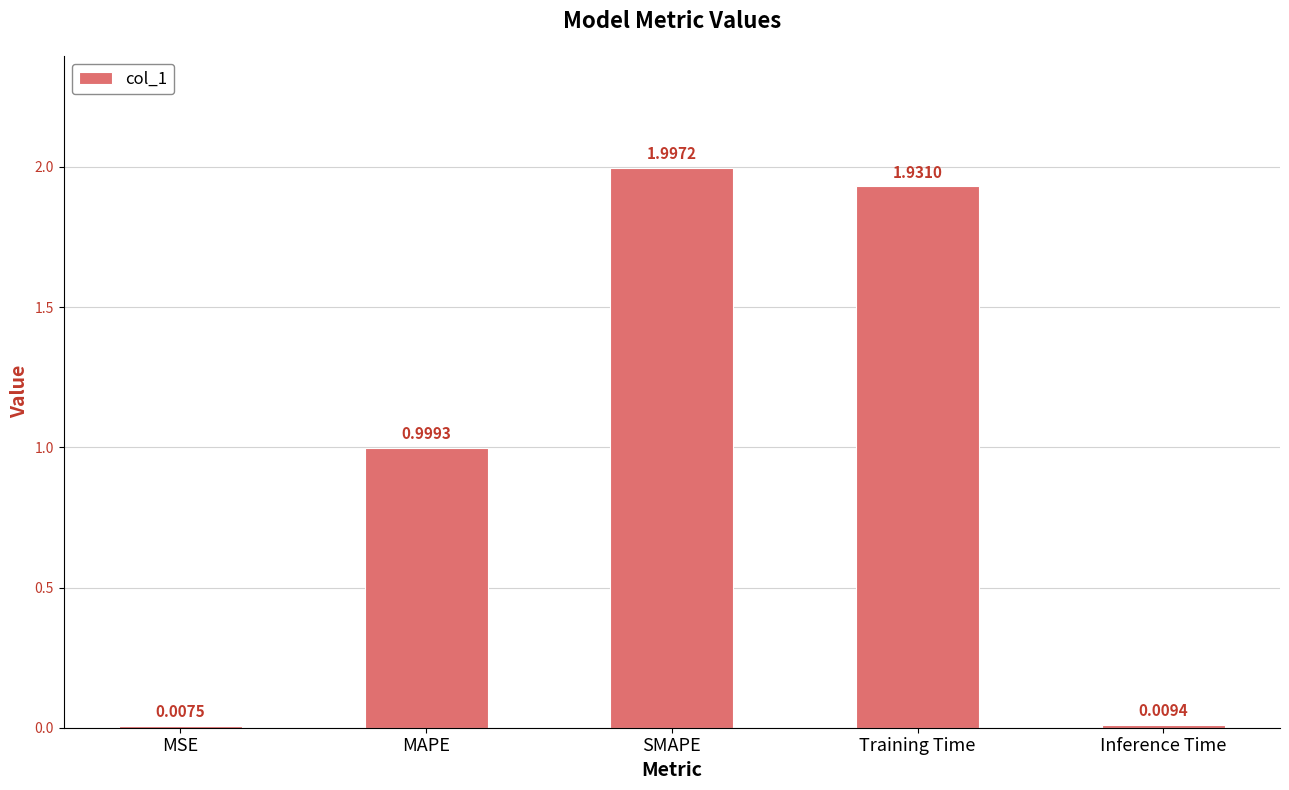

True or false: the data shows 3.3 at Training Time.

False